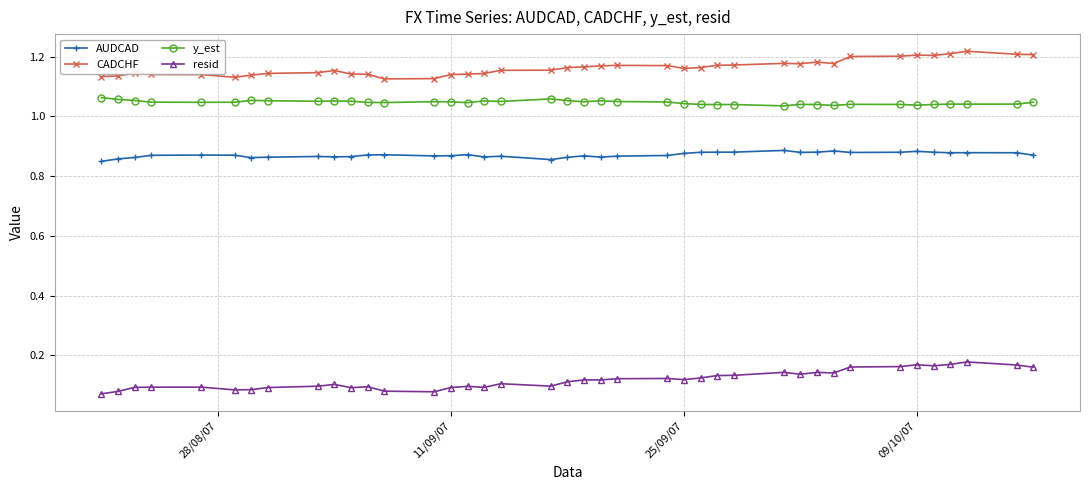

How many resid values are between 0 and 1?

40